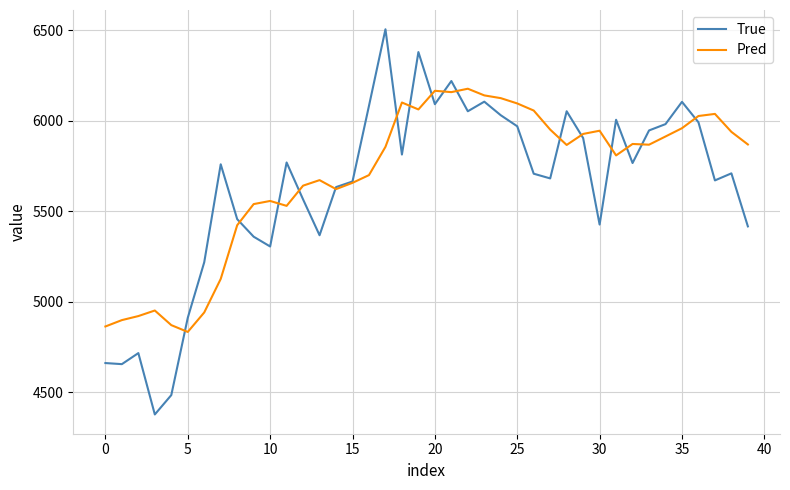

What is the greatest value displayed?

6505.0